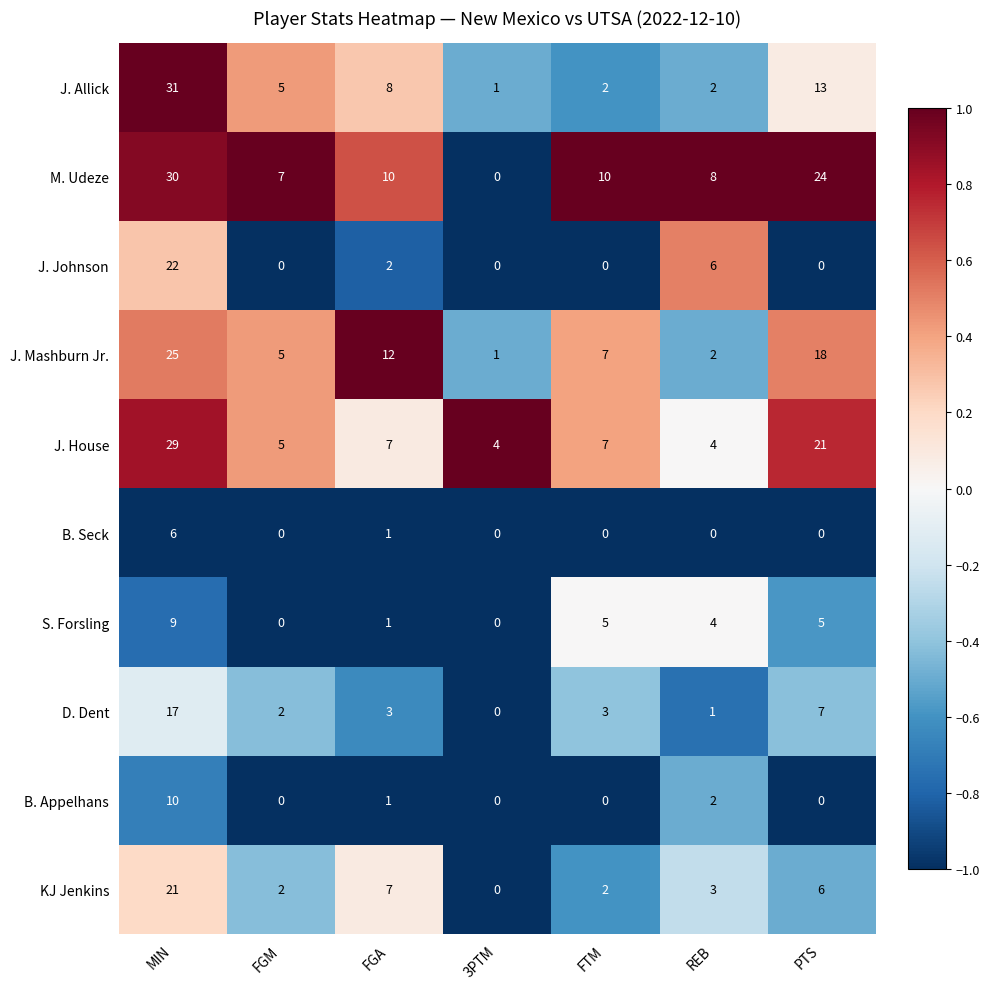

Is it true that J. Mashburn Jr. equals 1 at REB?

False